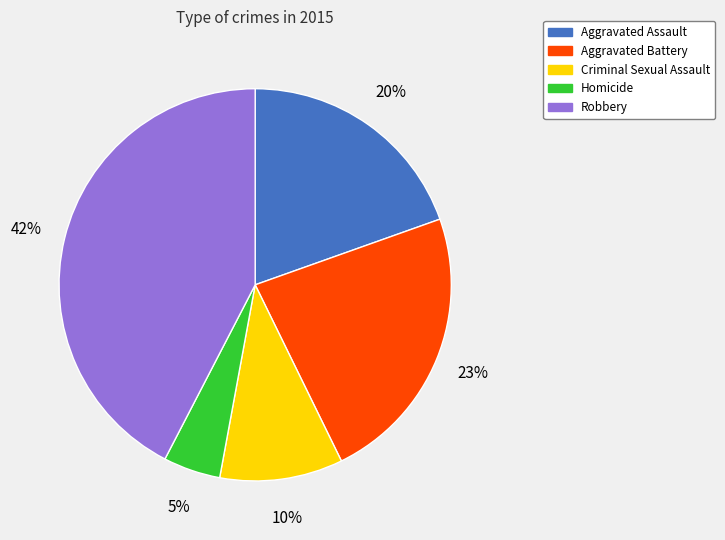

To the nearest percent, what is the combined percentage of Homicide and Robbery?

47%